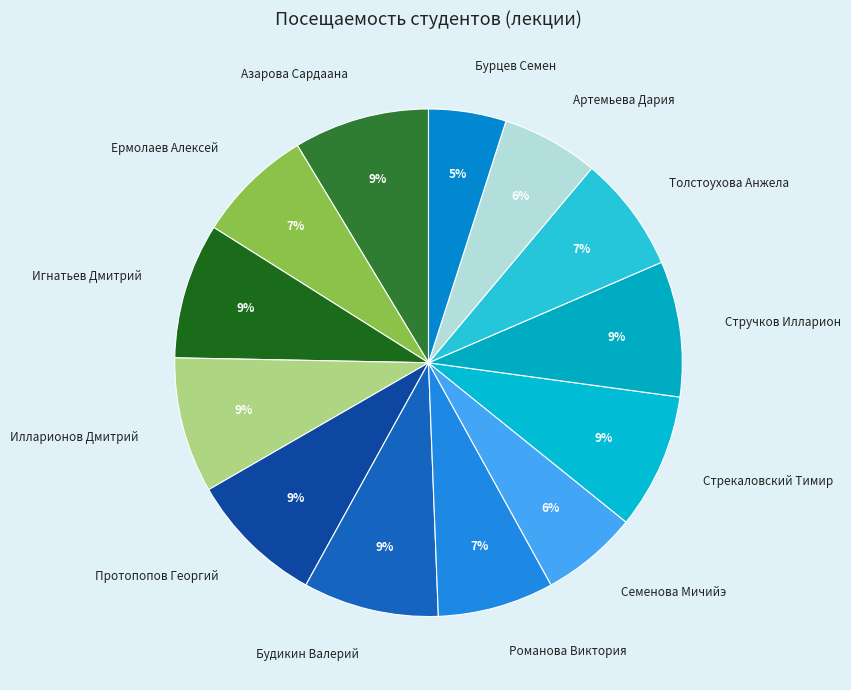

Does Стручков Илларион account for over 50% of the chart?

No